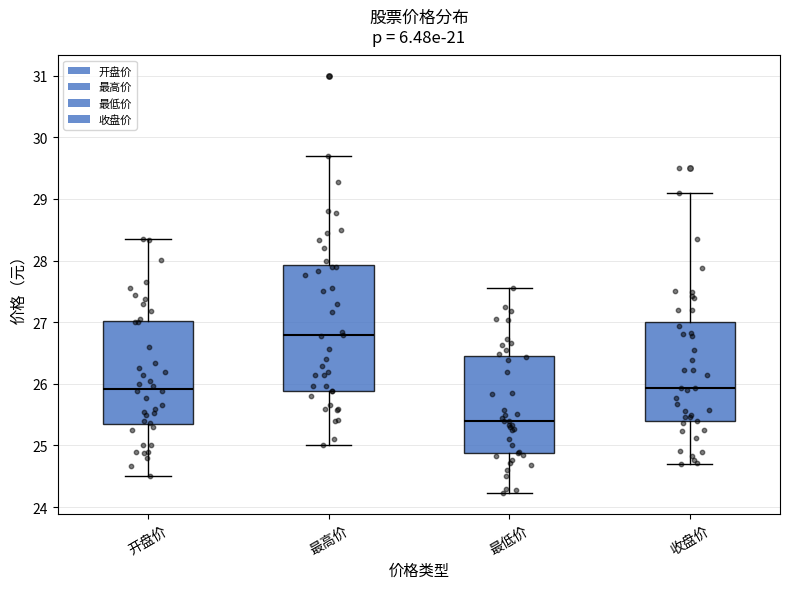

Which box is the tallest, from its lower edge to its upper edge?

最高价